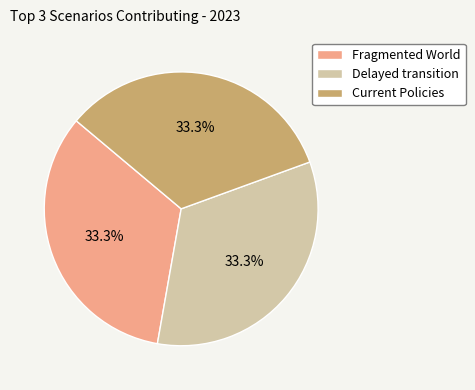

How many slices are in this pie chart?

3